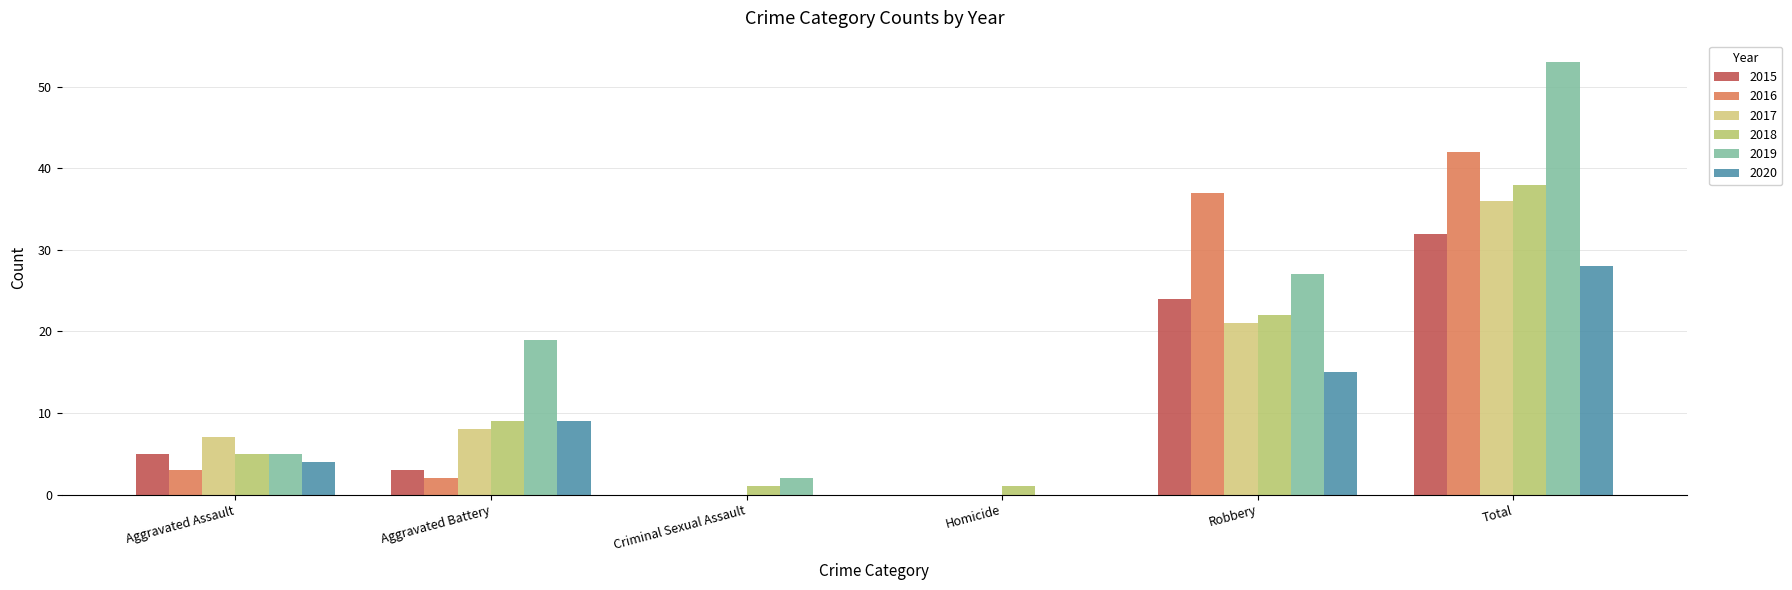

Is it true that 2016 equals -23 at Criminal Sexual Assault?

False